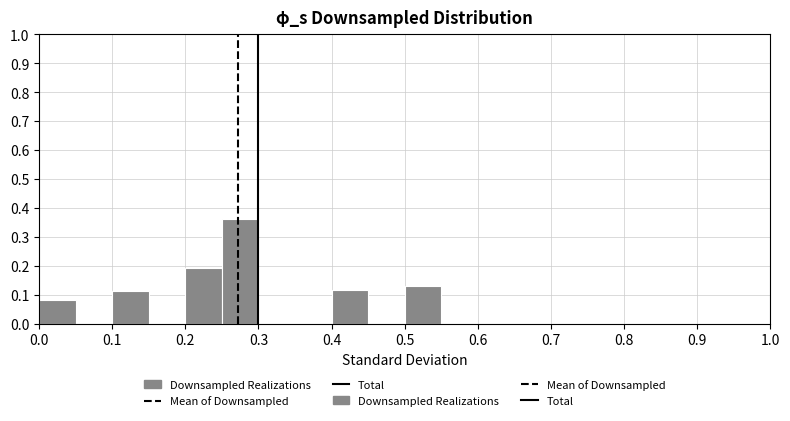

Over which range of the x-axis is the bar tallest?

0.25 to 0.30